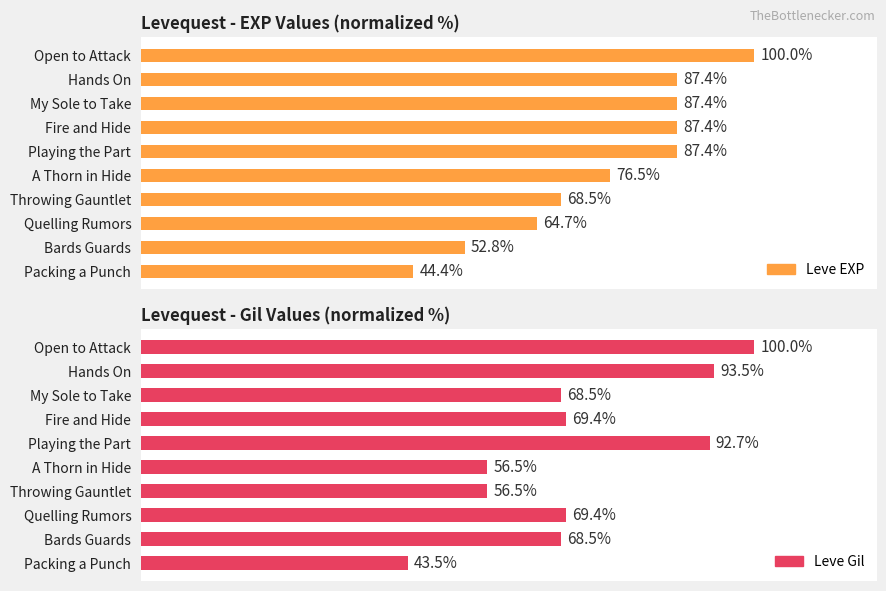

What is the spread (max minus min) of values at Playing the Part?

5.3